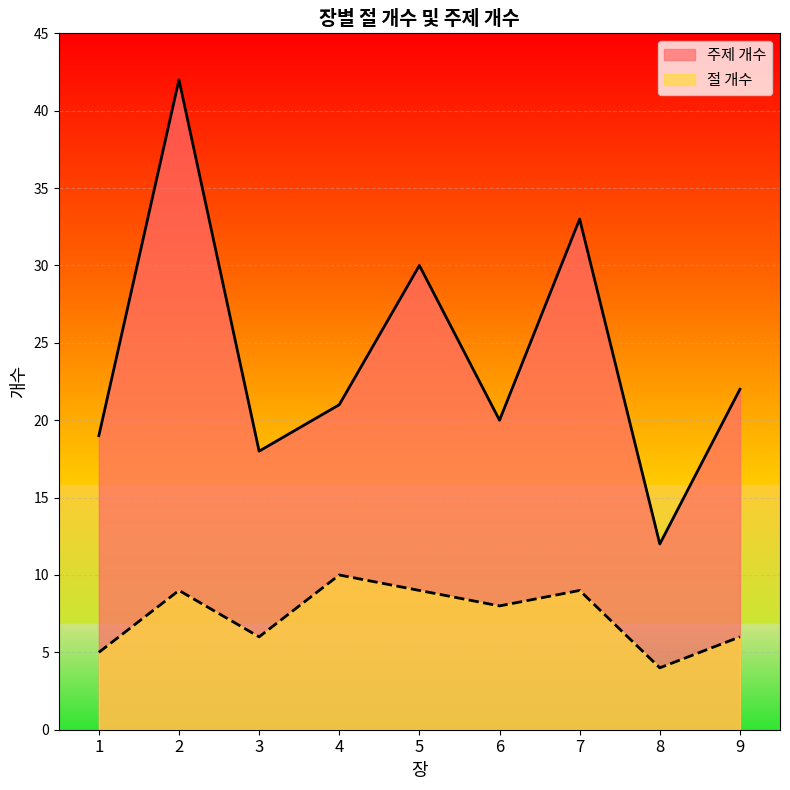

True or false: 주제 개수 and 절 개수 intersect in this chart.

False